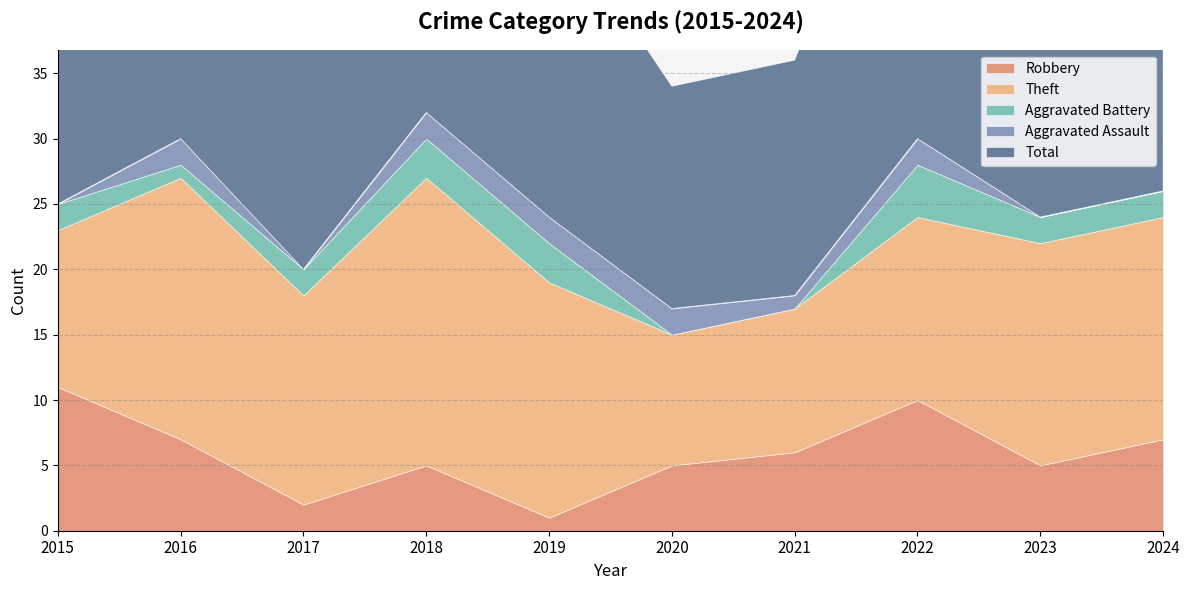

True or false: Aggravated Battery and Total intersect in this chart.

False